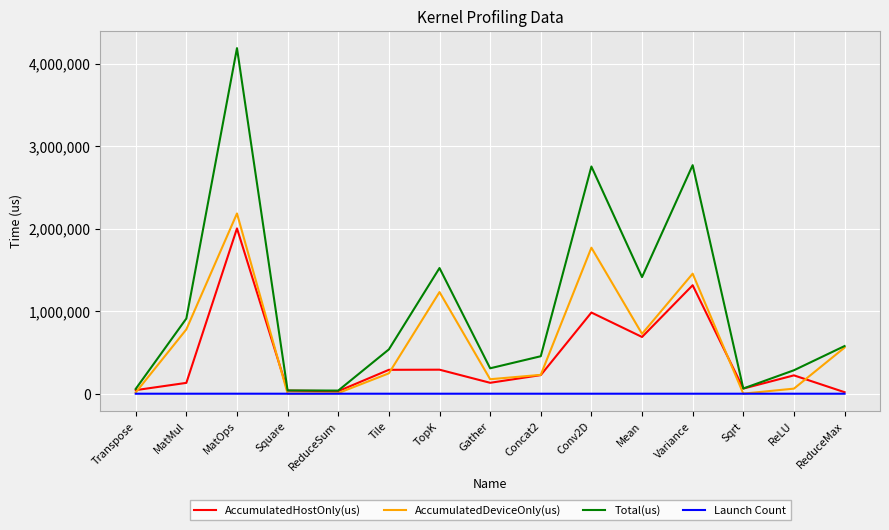

Which series changed the most between MatMul and Tile?

AccumulatedDeviceOnly(us)